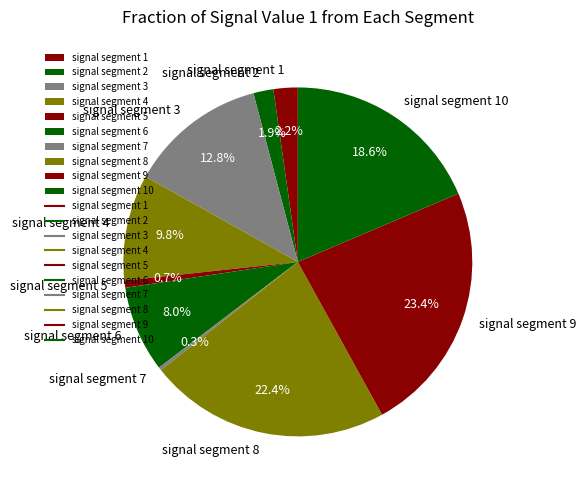

Is there a majority slice in this chart?

No